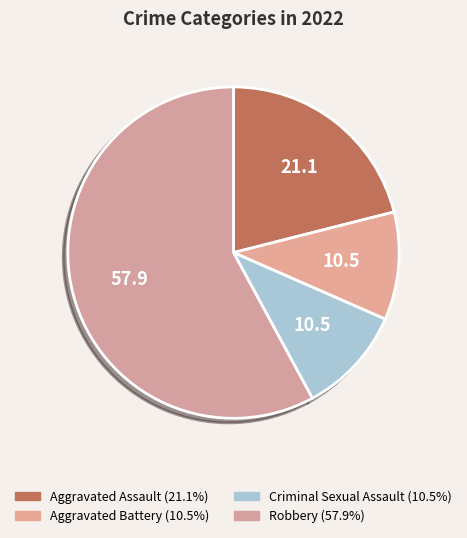

Count the number of slices in the pie.

4